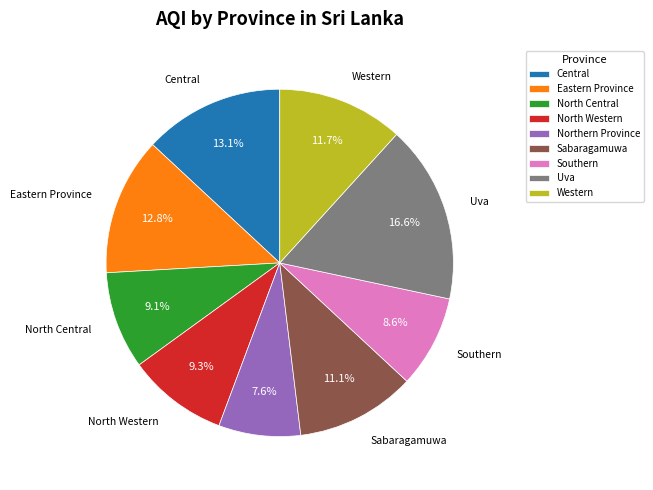

To the nearest percent, what is the combined percentage of North Central and Uva?

26%